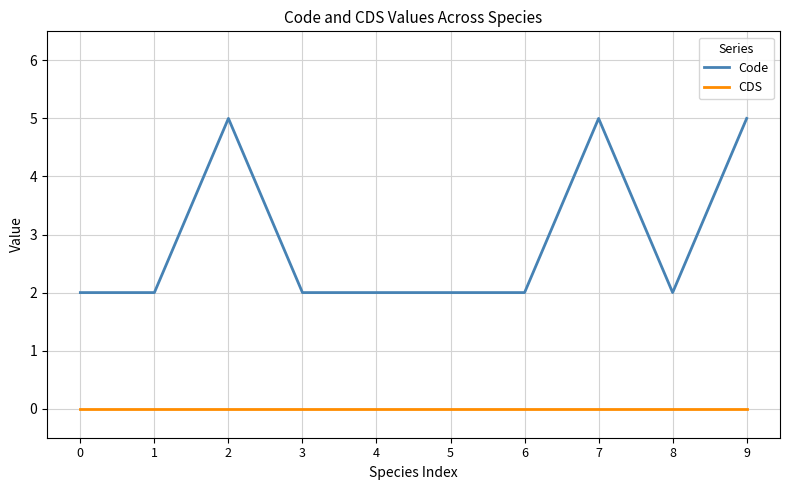

What is the average value of the Code series?

3